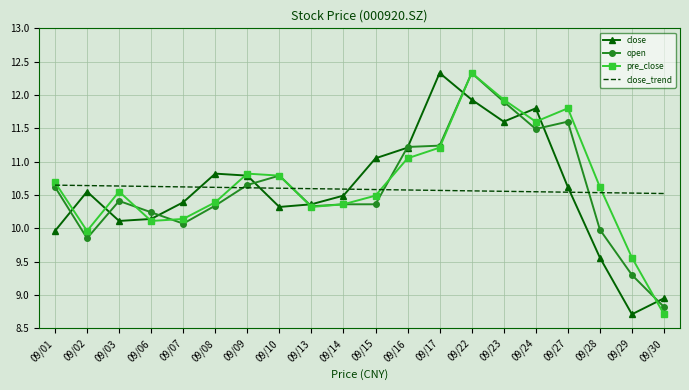

What is the sum of the open values at 09/28 and 09/27?

21.6